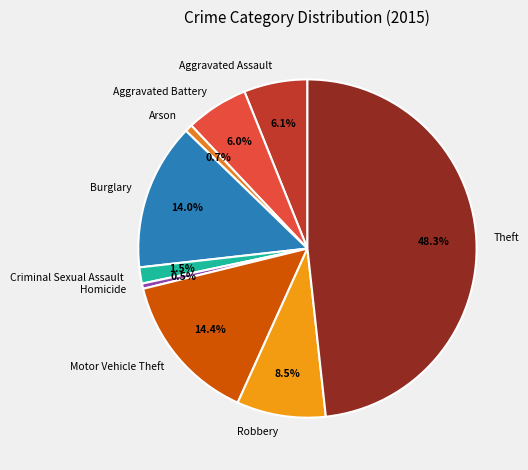

The Arson slice represents 1% of the pie. True or false?

True